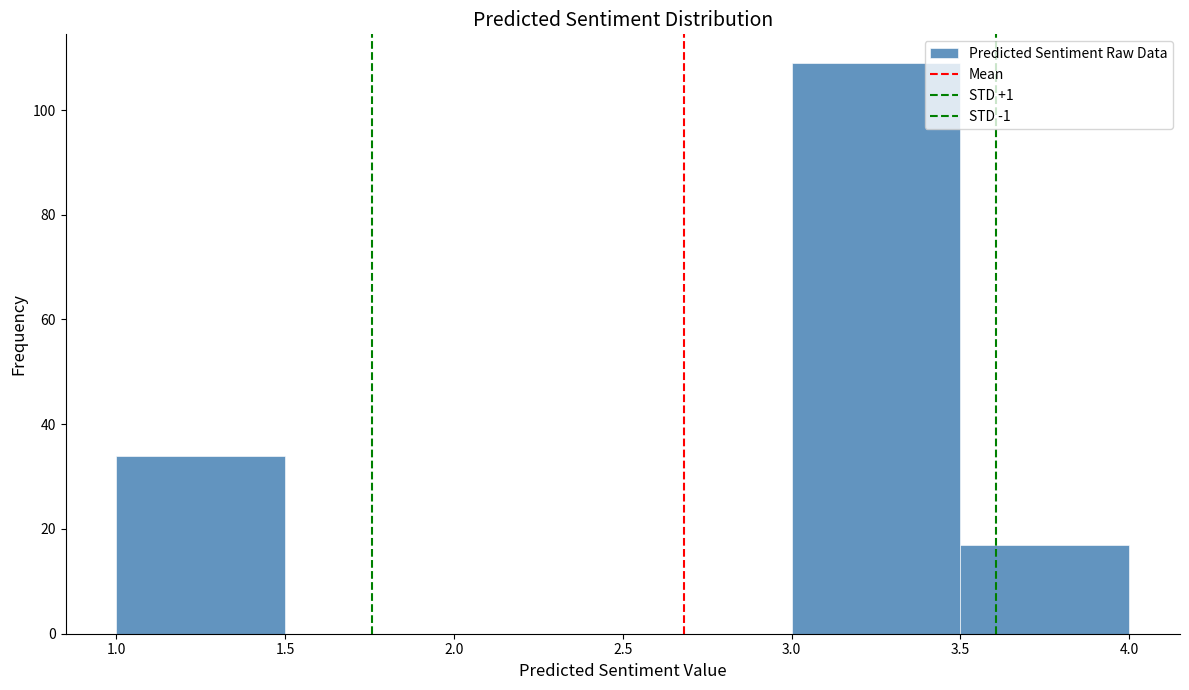

Reading left to right, transcribe this chart: for each bar, give the range it covers on the x-axis and its height. The values are not printed on the chart, so give them approximately, as read against the axis.

1.0 to 1.5: 34
1.5 to 2.0: 0
2.0 to 2.5: 0
2.5 to 3.0: 0
3.0 to 3.5: 110
3.5 to 4.0: 18